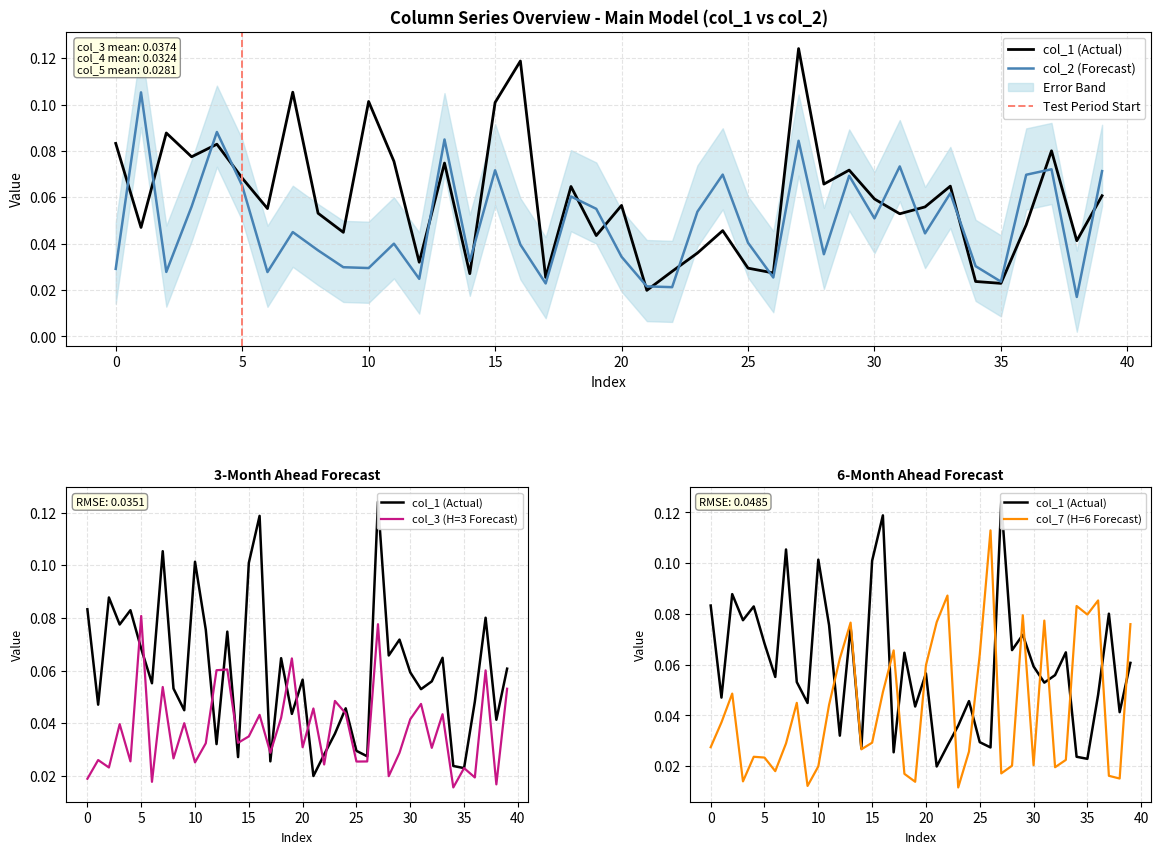

What is the sum of all col_2 values?

1.9